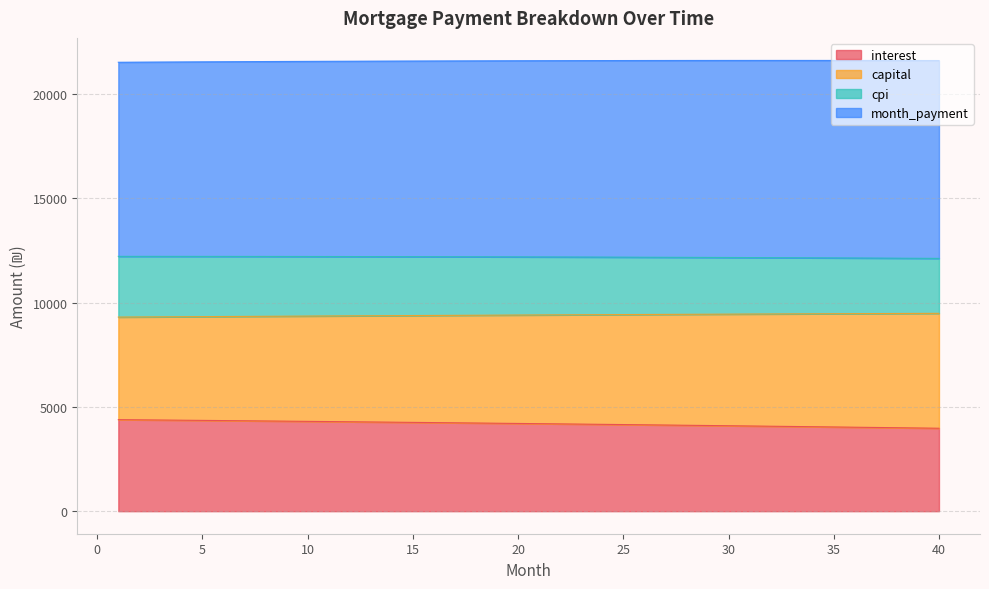

What is the minimum value for interest?

3975.8